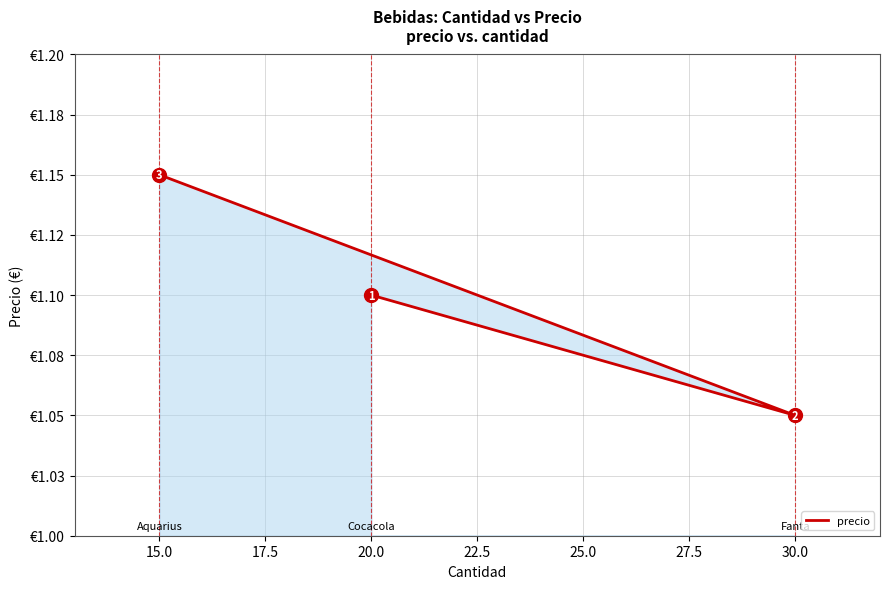

How many categories are shown in the chart?

3